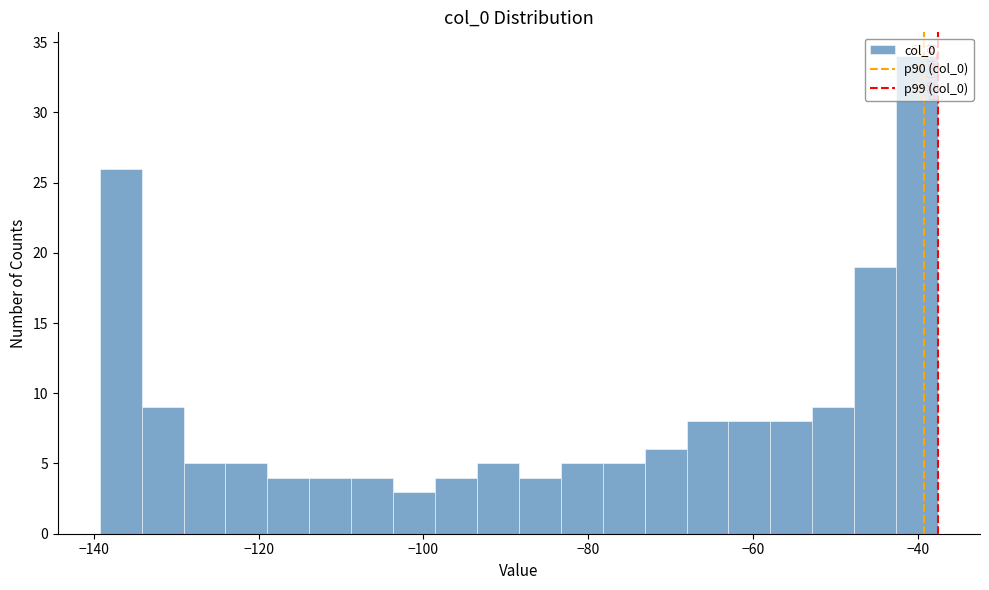

Read against the x-axis, roughly where is the centre of the tallest bar?

-40